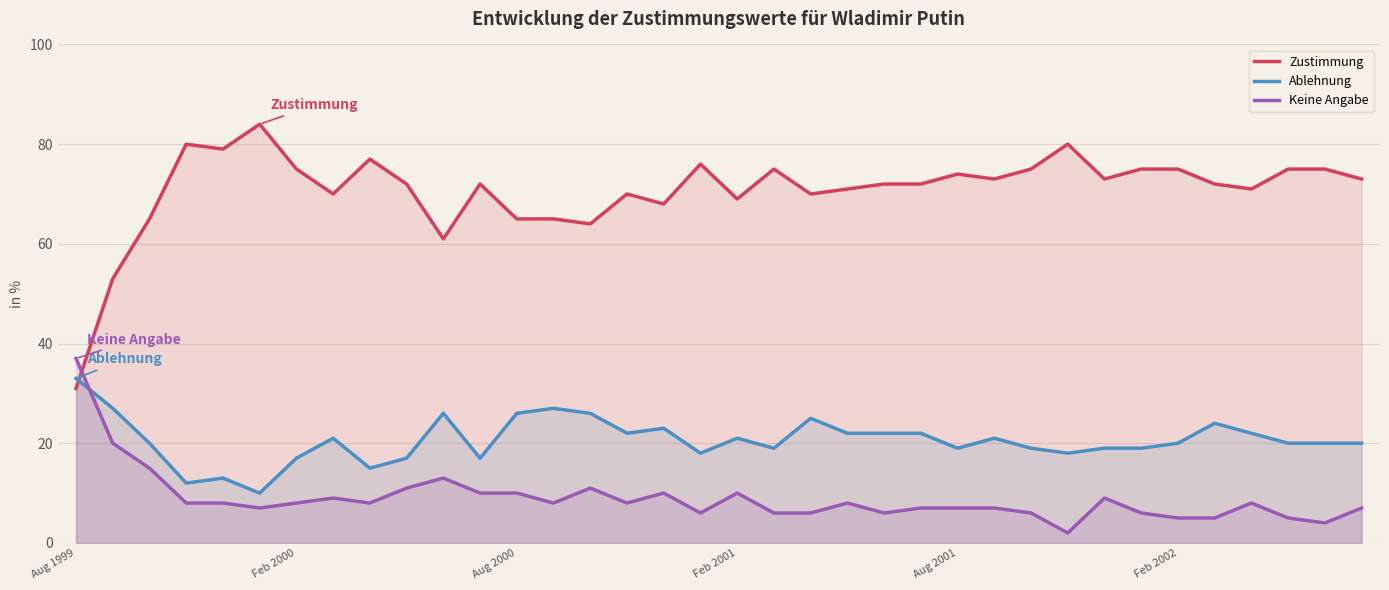

The value of Keine Angabe at Feb 2002 is 10. True or false?

False